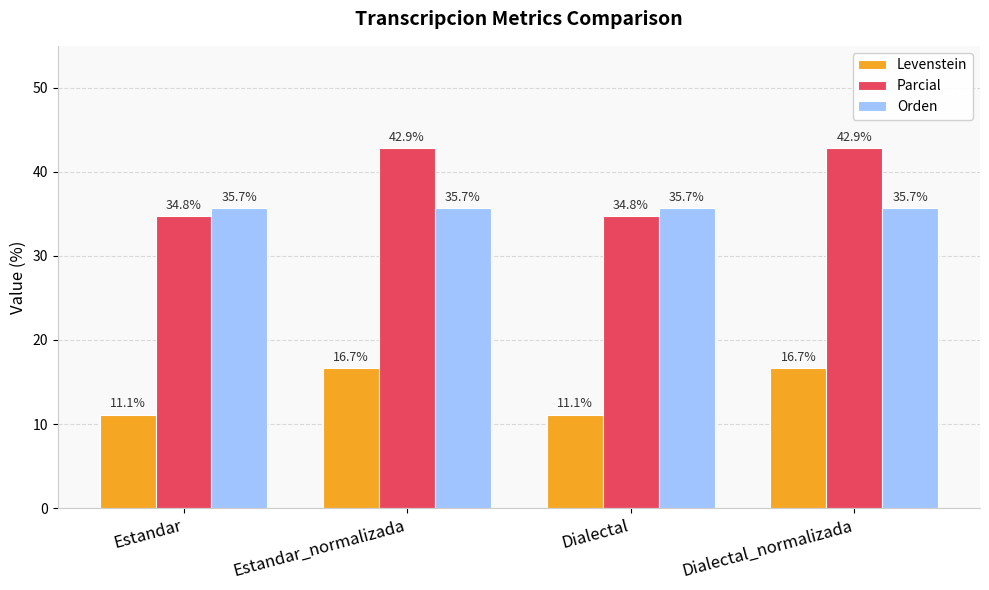

Rank the series at Estandar_normalizada from lowest to highest value.

Levenstein, Orden, Parcial